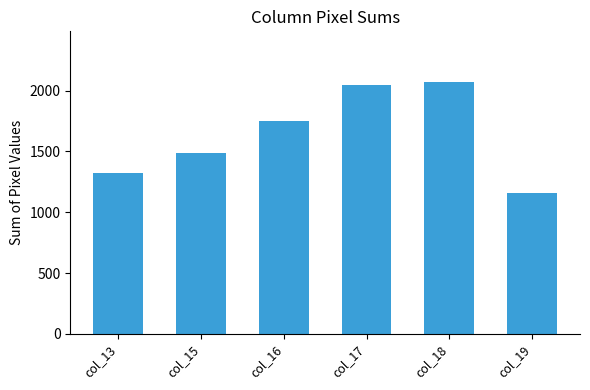

The chart shows a value of 717 at col_13. True or false?

False